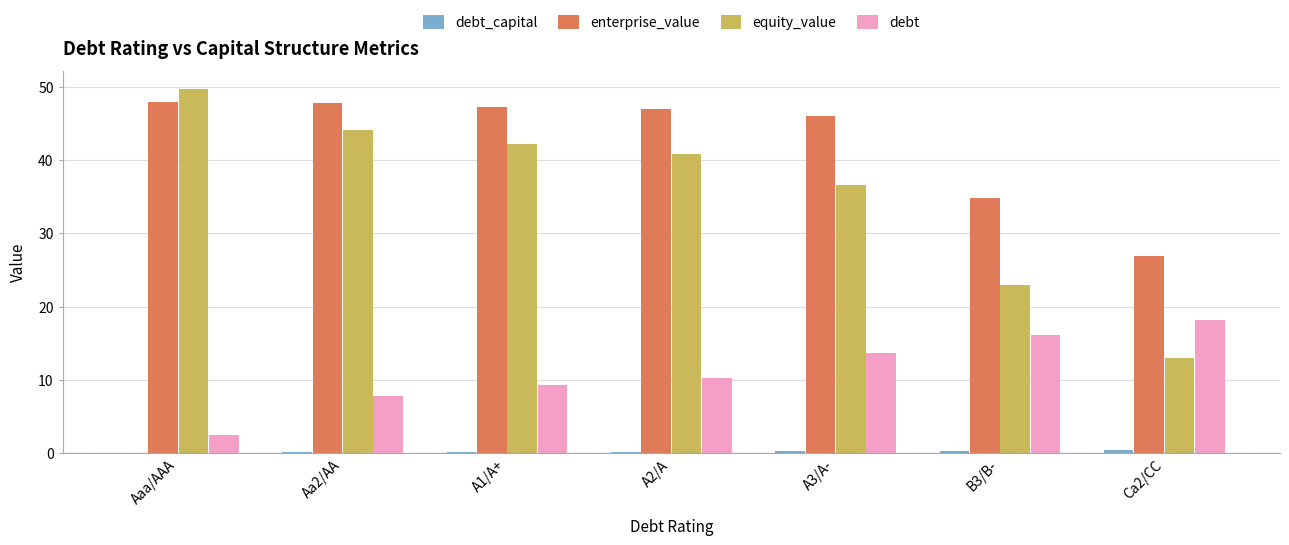

What is the sum of all equity_value values?

249.4